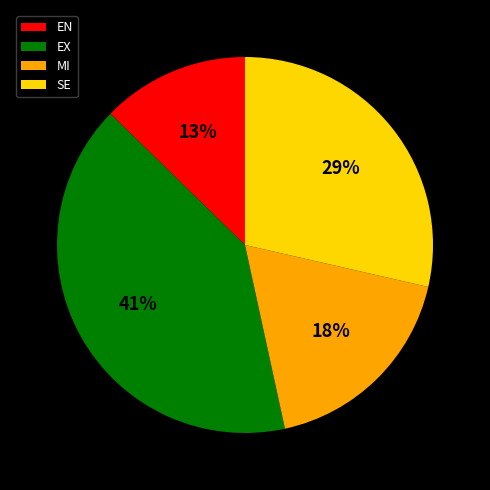

How many segments does this pie chart have?

4